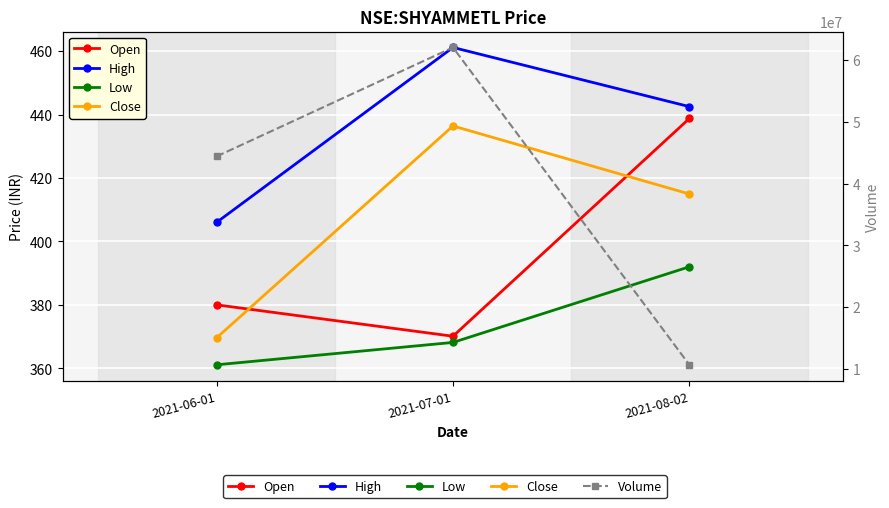

The Close series shows 369.6 at 2021-06-01. True or false?

True